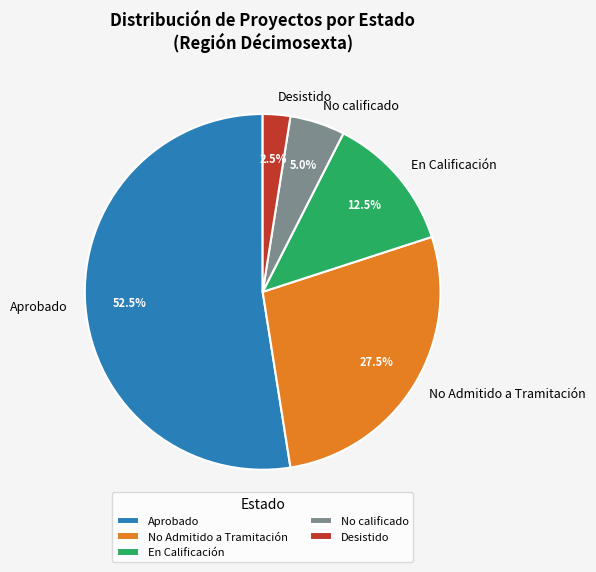

Which slice is the smallest?

Desistido